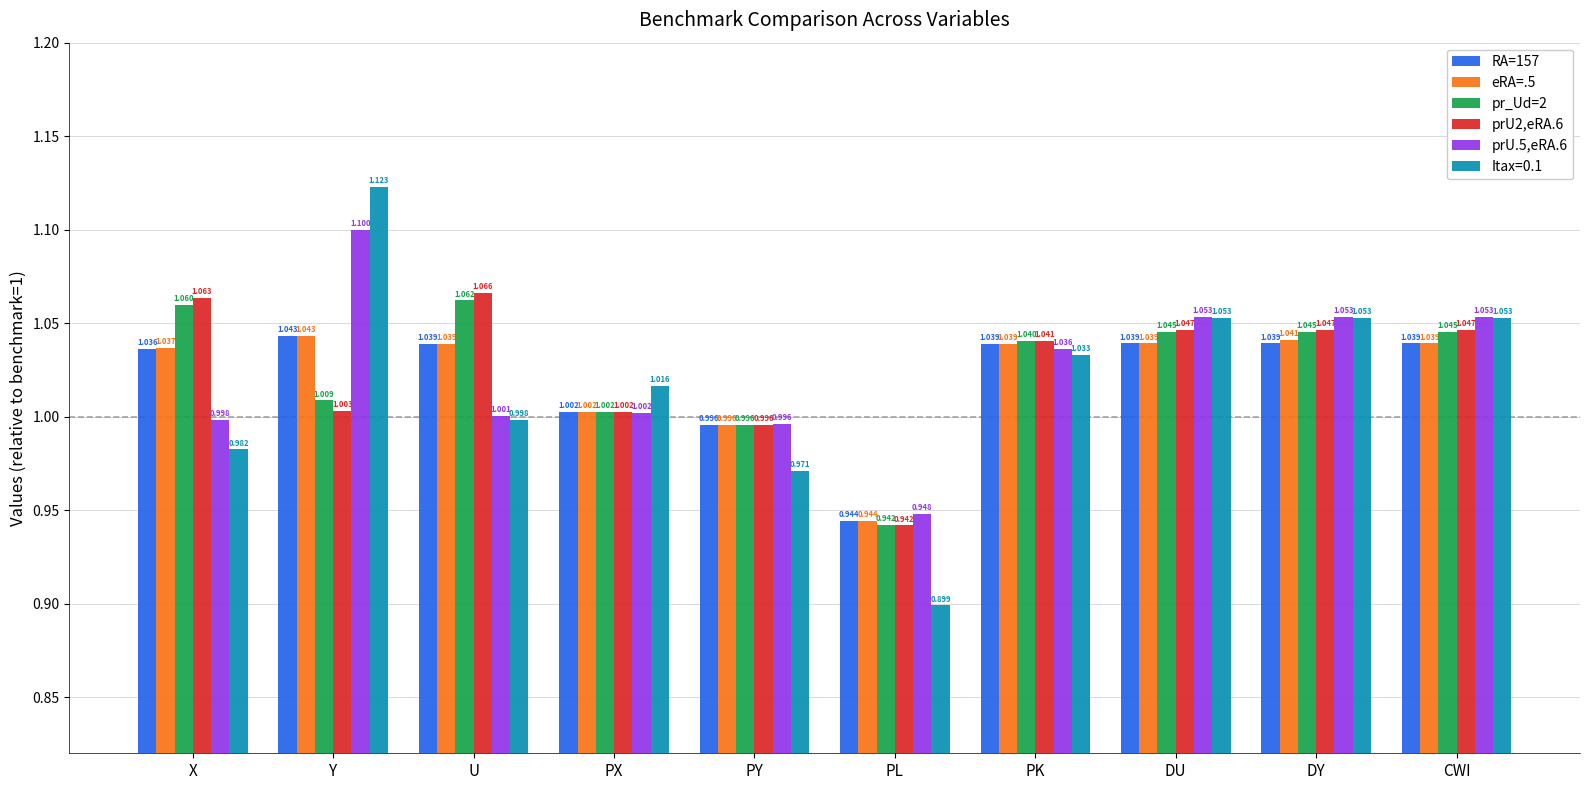

Which series changed the most between PK and DU?

Itax=0.1